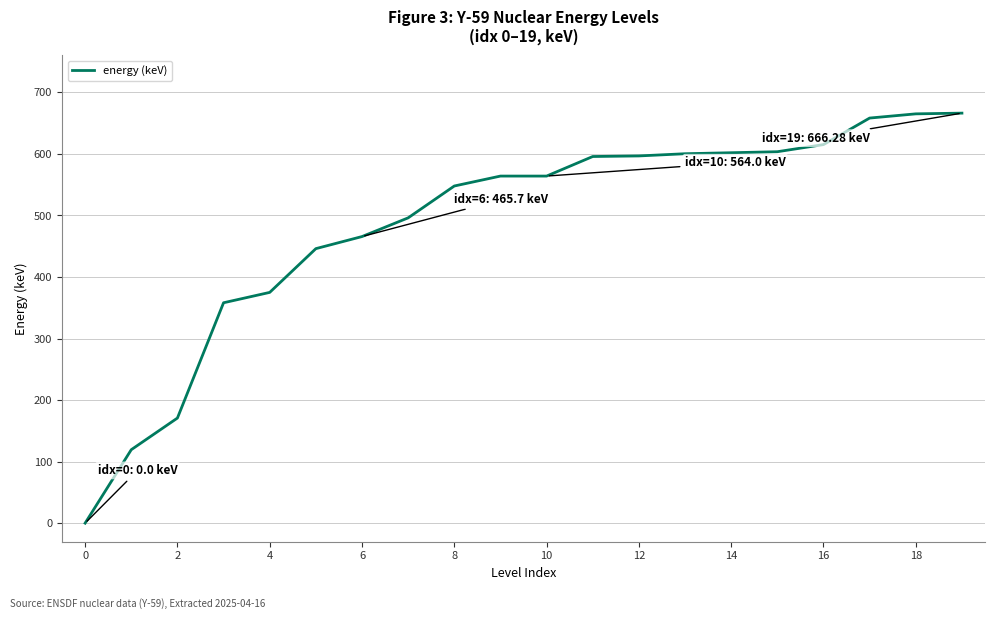

What is the difference between the maximum and minimum values?

666.3